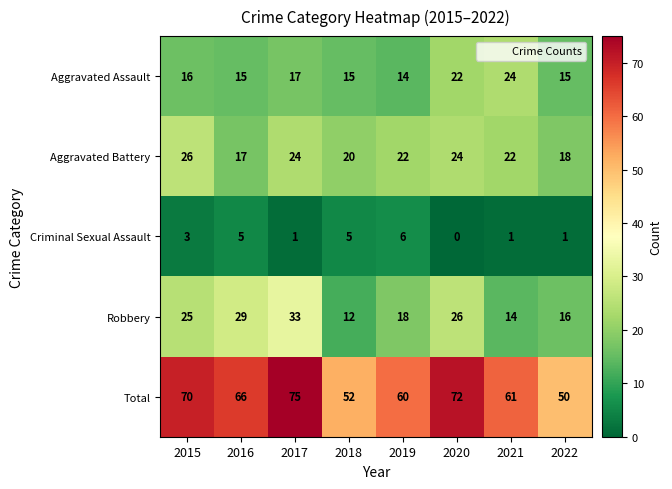

What is the difference between the highest and lowest values at 2020?

72